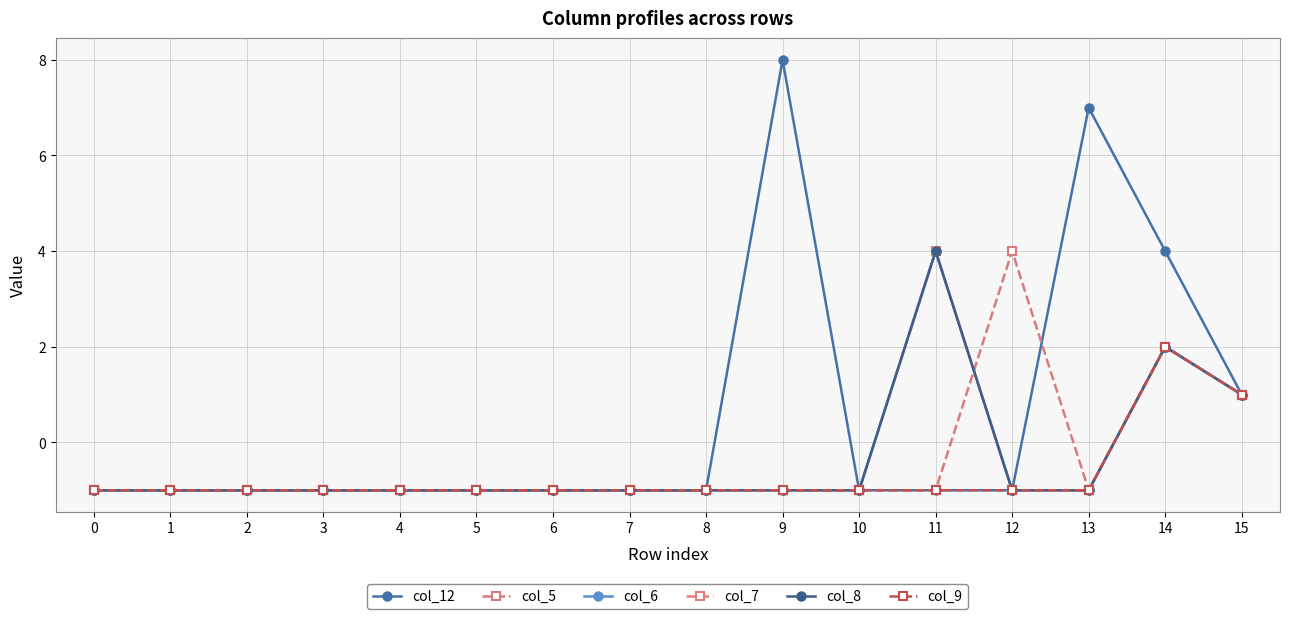

Which series has the widest spread of values?

col_12